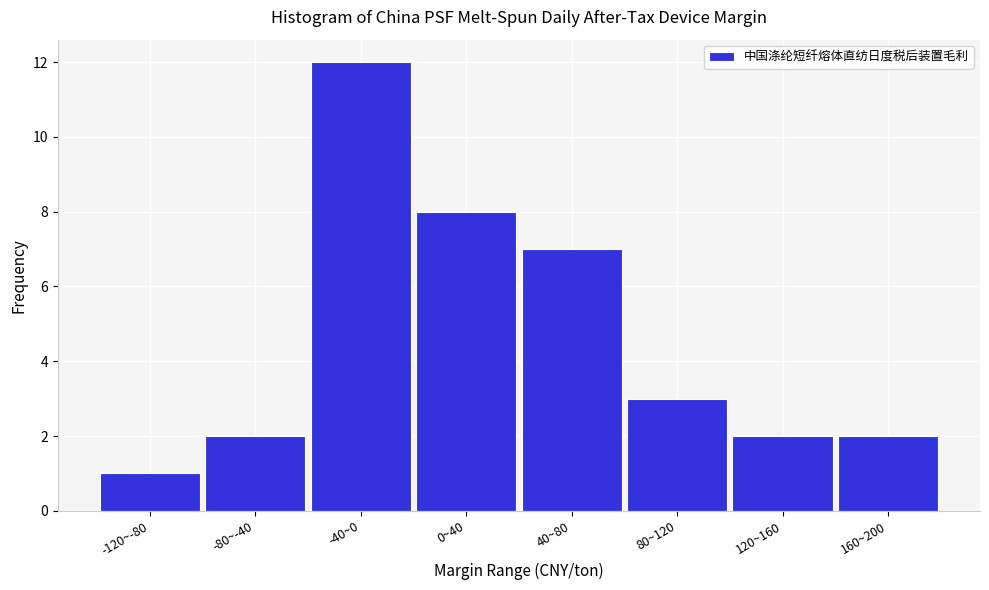

Reading left to right, list all the values displayed in this chart.

1	2	12	8	7	3	2	2